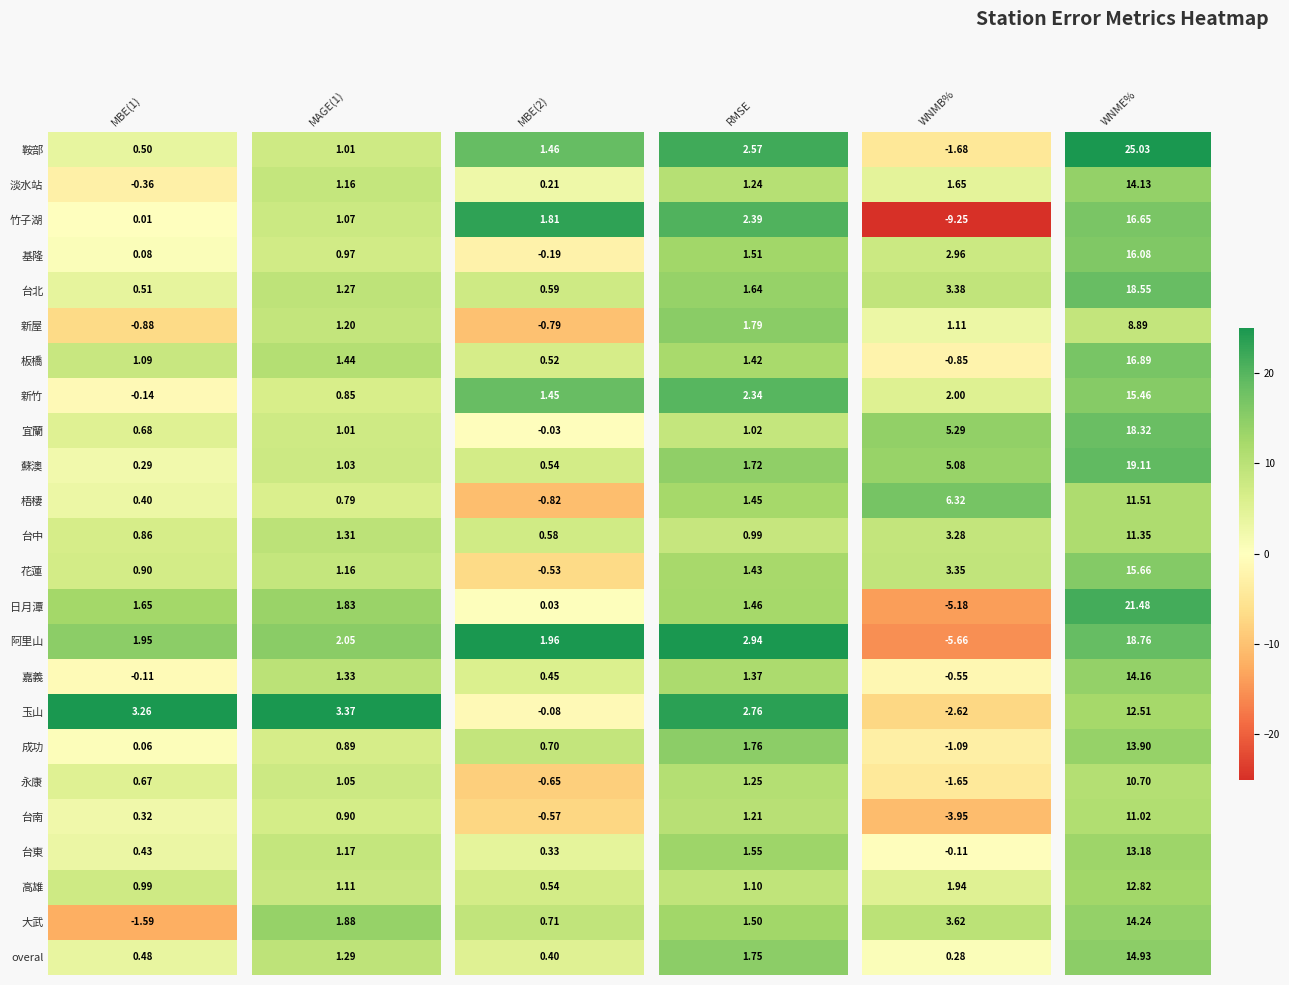

At how many categories does at least one series exceed 5?

2